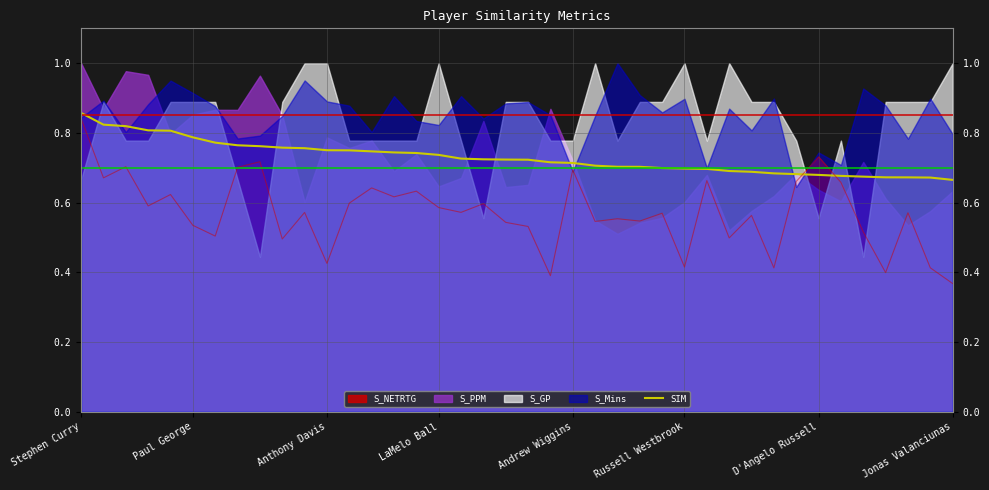

At which label does S_NETRTG reach its peak?

Stephen Curry